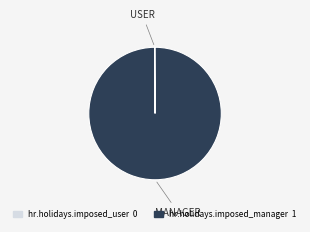

The hr.holidays.imposed_manager slice represents 100% of the pie. True or false?

True